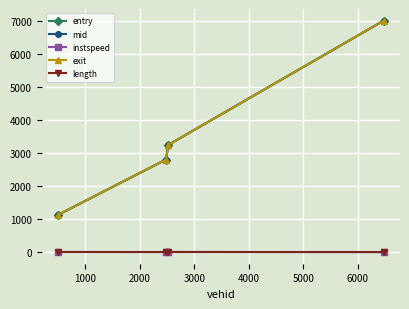

True or false: length and mid cross at least once.

False